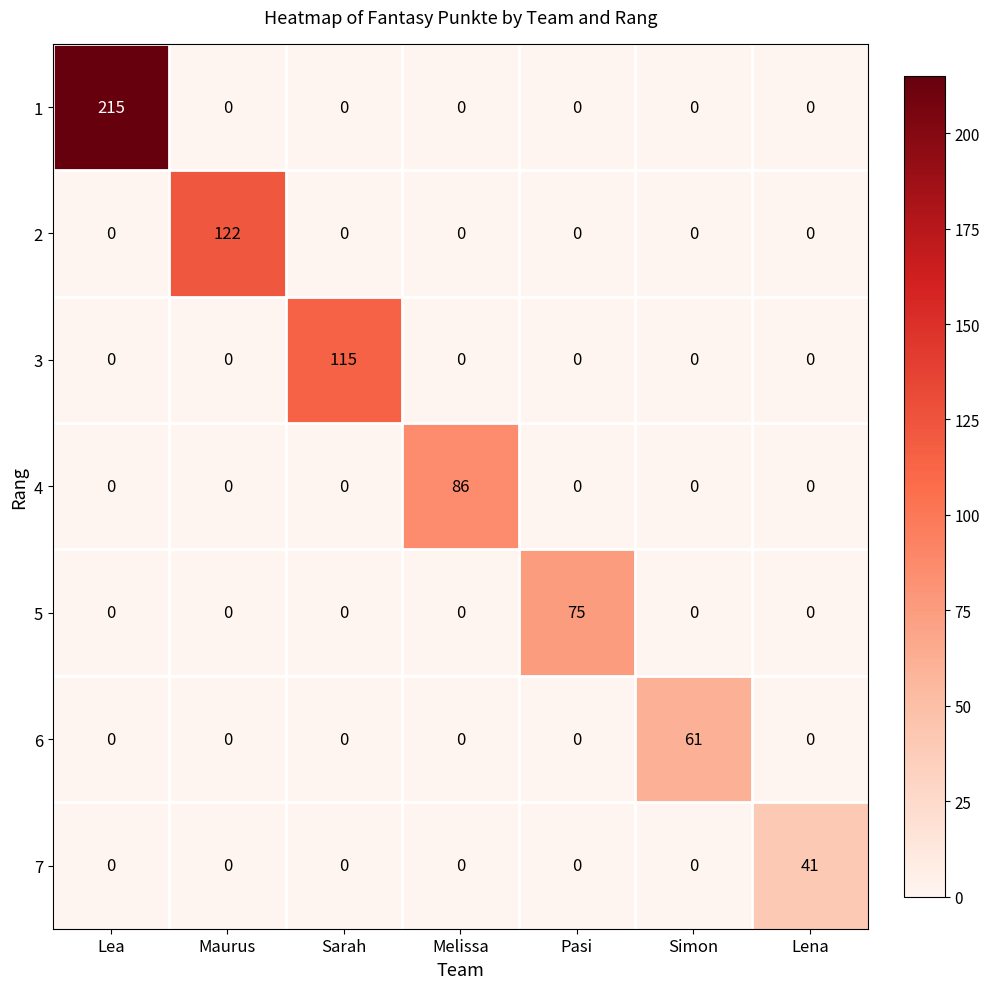

The 3 series shows 154 at Sarah. True or false?

False